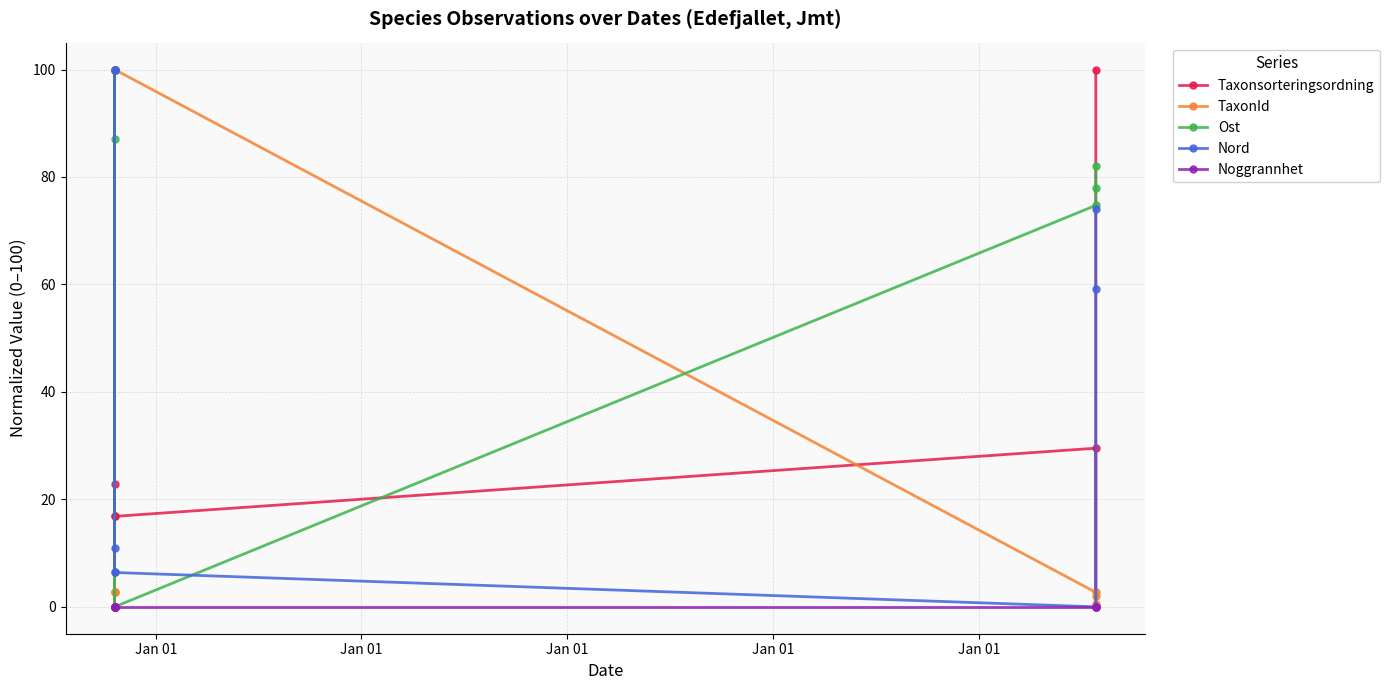

Rank the series at Jan 01 from lowest to highest value.

Noggrannhet, TaxonId, Nord, Ost, Taxonsorteringsordning